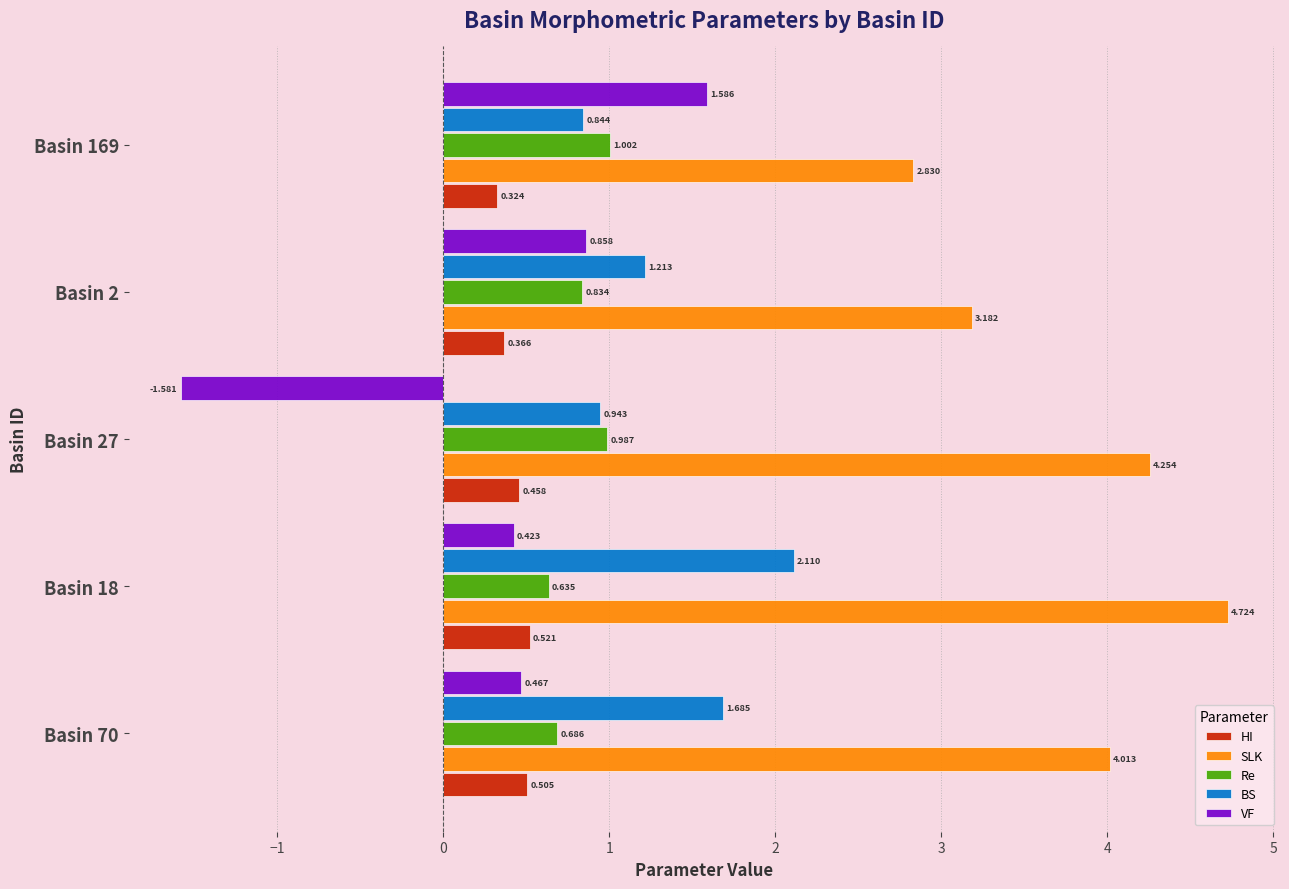

List the series in order of their peak value, lowest first.

HI, Re, VF, BS, SLK